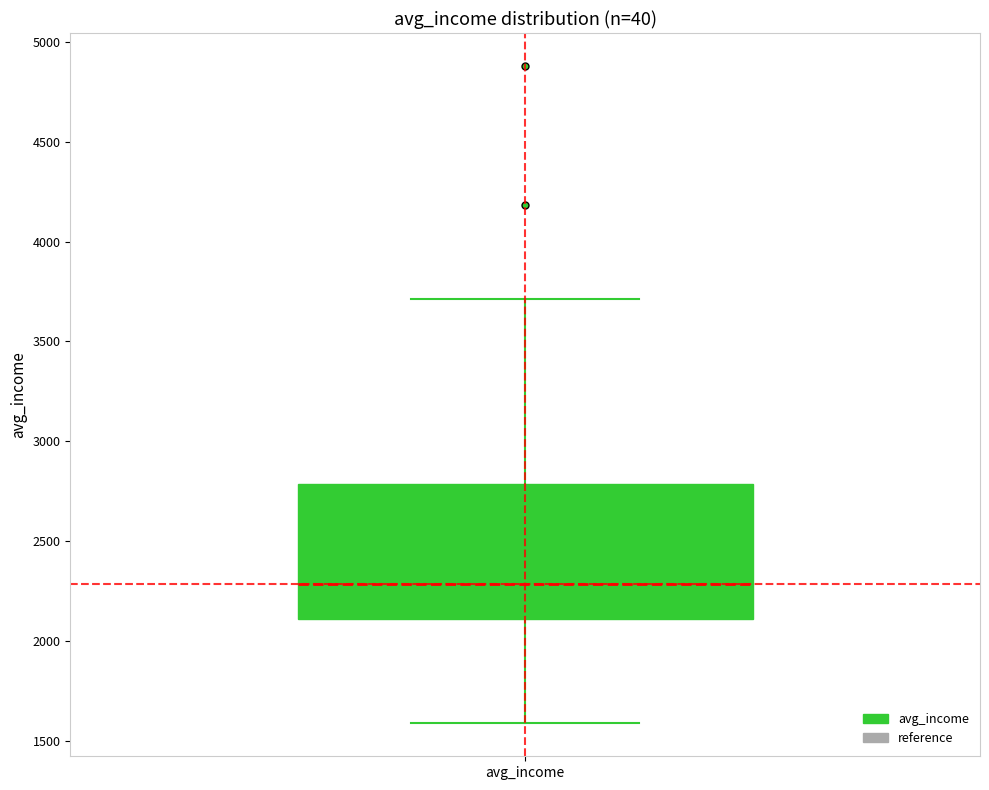

Read this box plot against the y-axis: the position of the median line, the range covered by the box, and the ends of both whiskers. The values are not printed on the chart, so give them approximately, as read against the axis.

median 2300, box 2100 to 2800, whiskers 1600 to 3700